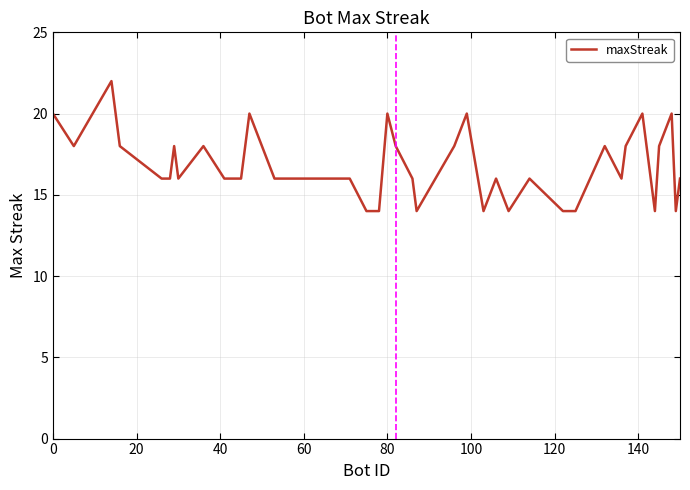

What is the smallest value displayed?

14